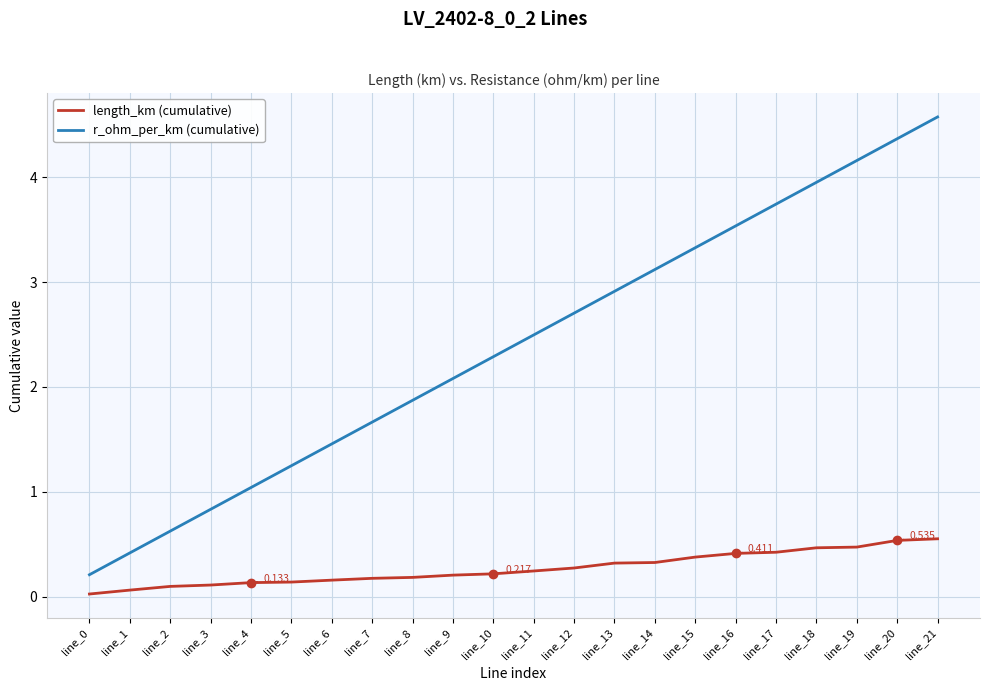

At how many categories does at least one series exceed 2?

13